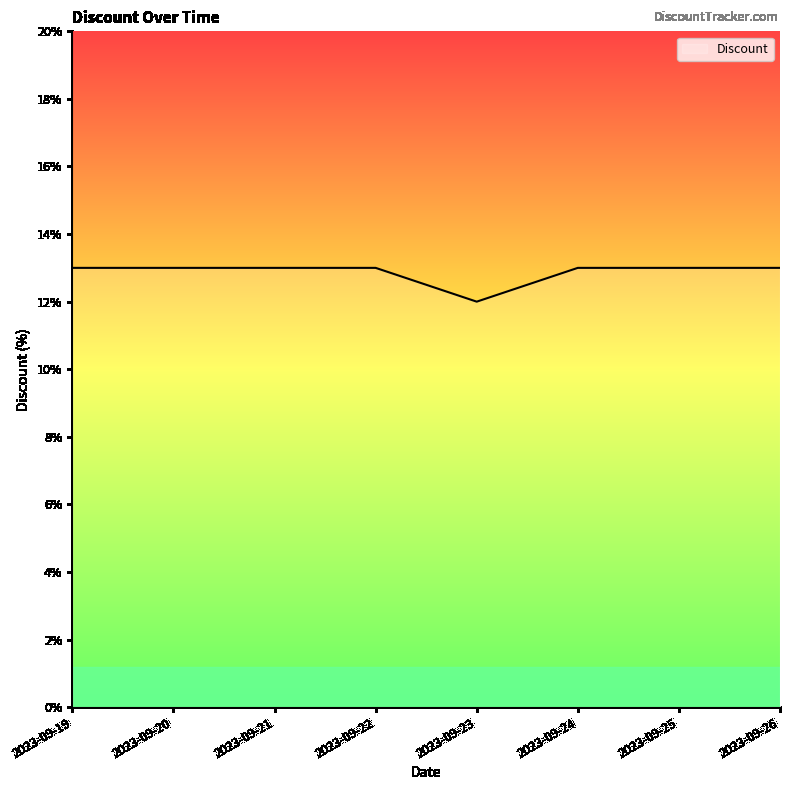

What is the sum of all values?

103